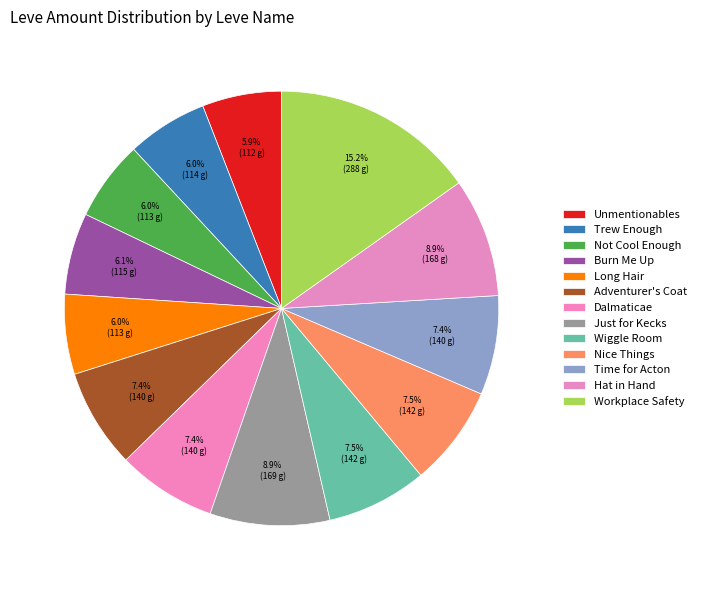

How many slices are in this pie chart?

13